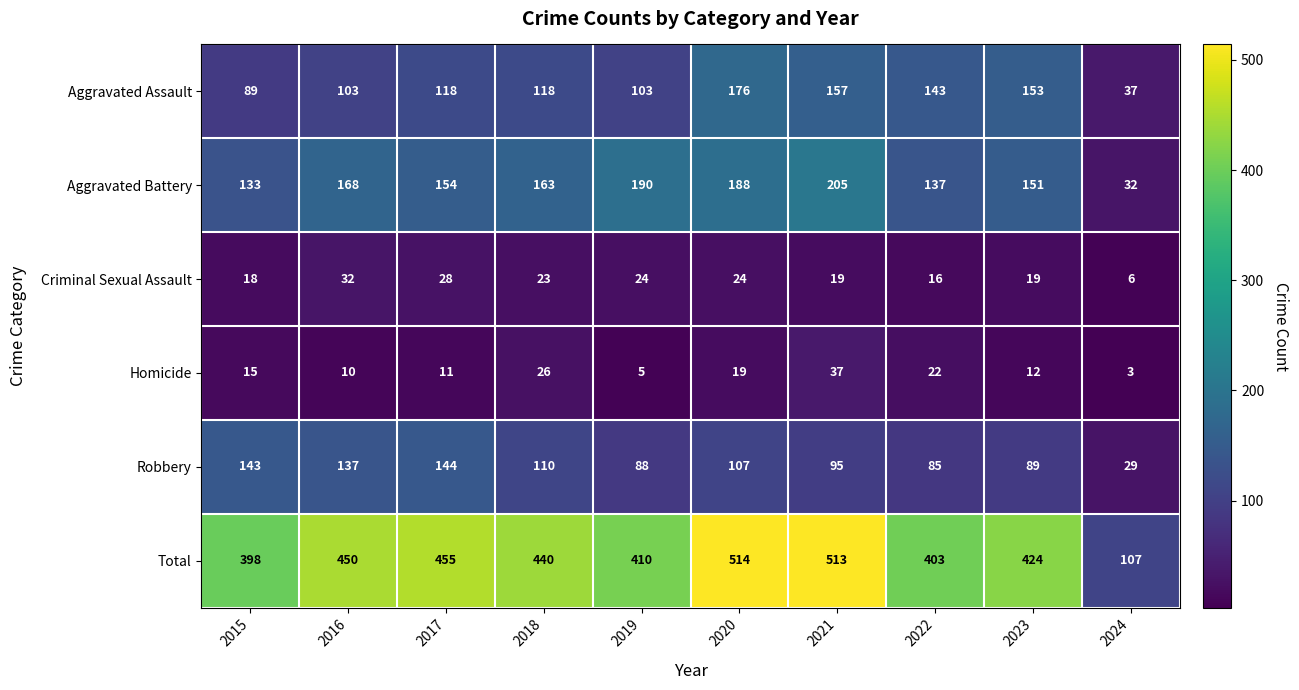

List the series in order of their peak value, highest first.

Total, Aggravated Battery, Aggravated Assault, Robbery, Homicide, Criminal Sexual Assault